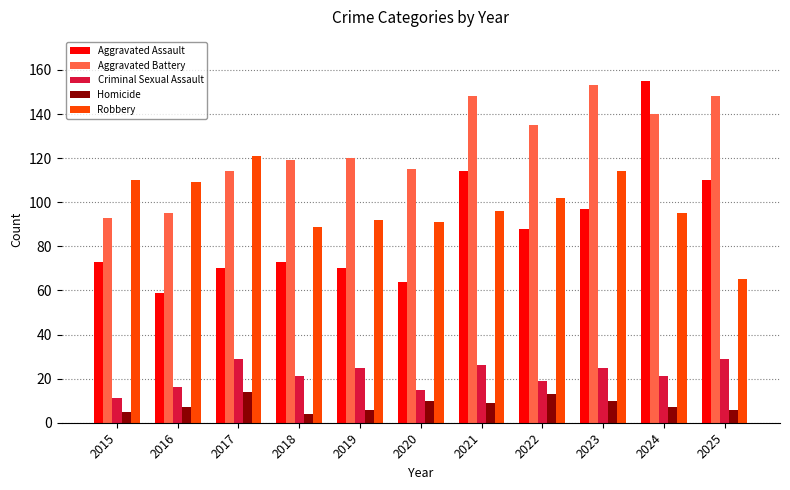

What is the difference between the second highest and second lowest values in the Criminal Sexual Assault series?

14